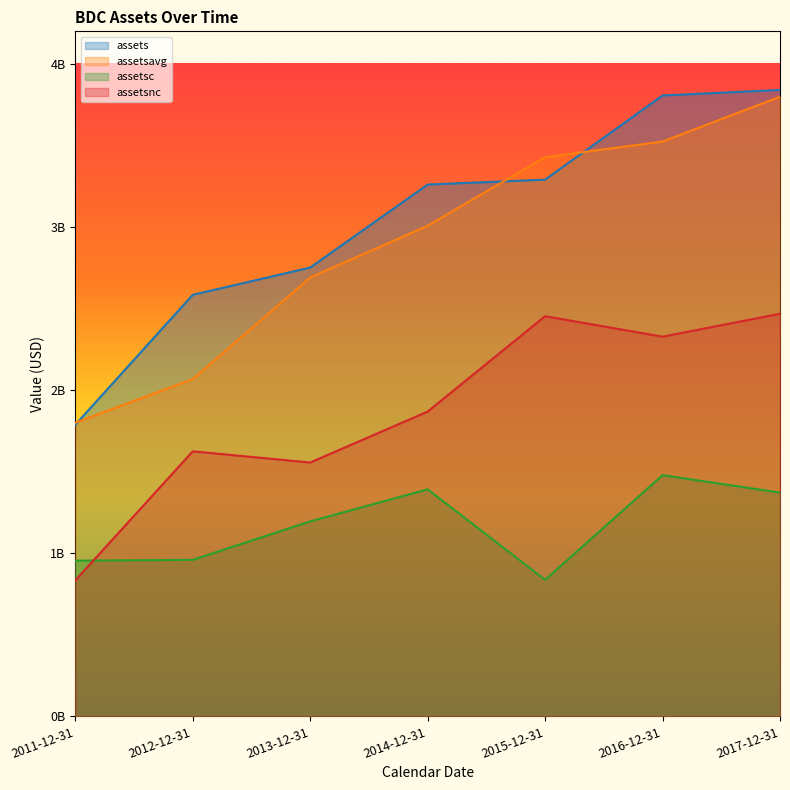

Which series changed the most between 2013-12-31 and 2016-12-31?

assets